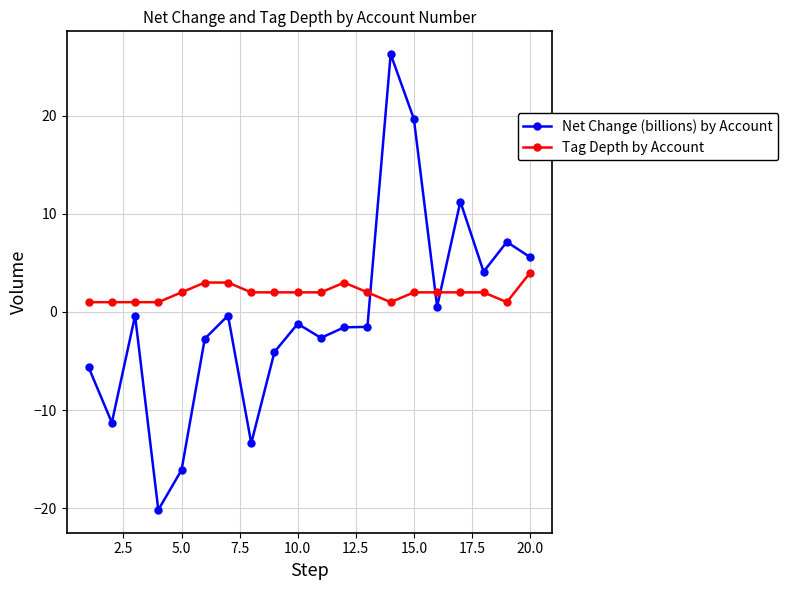

Which series has the largest total across all categories?

Tag Depth by Account